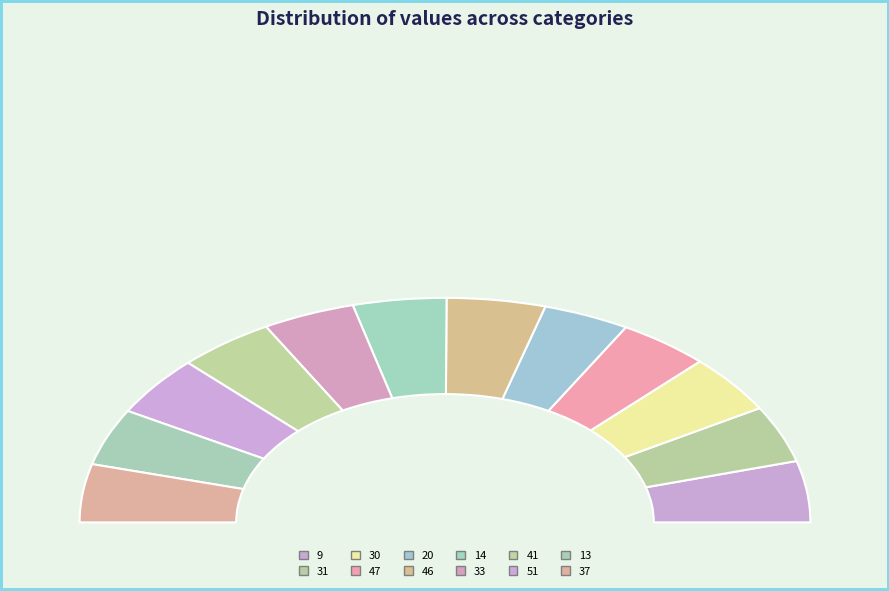

Is there any slice that represents more than half of the pie?

No